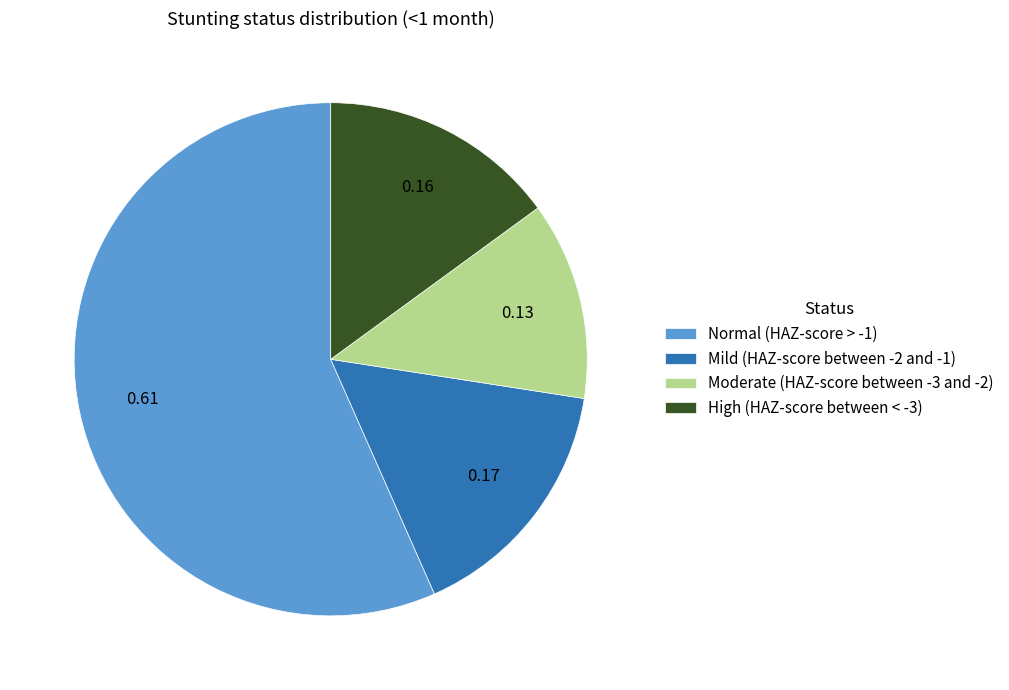

Rank the categories by value from highest to lowest.

Normal (HAZ-score > -1), Mild (HAZ-score between -2 and -1), High (HAZ-score between < -3), Moderate (HAZ-score between -3 and -2)